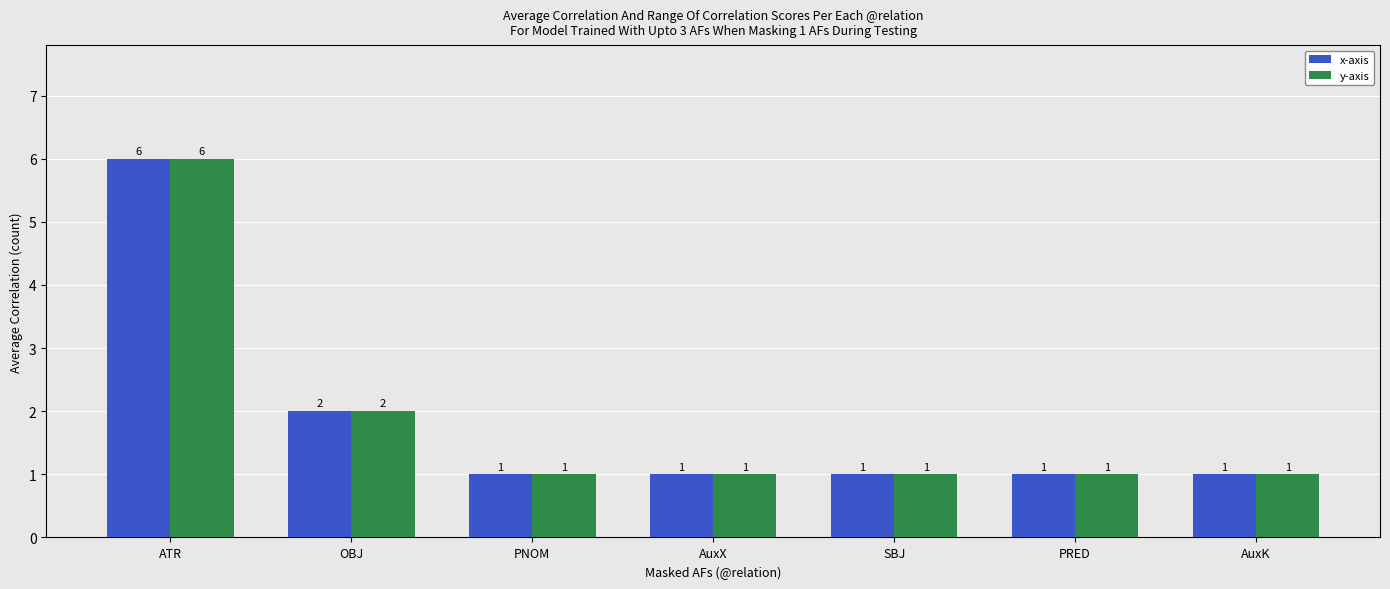

How many bars are there in each group?

2